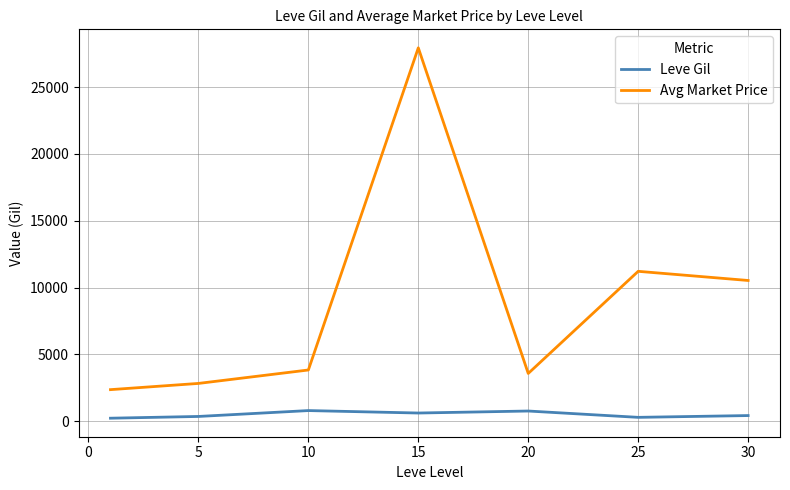

Which series has the widest spread of values?

Avg Market Price